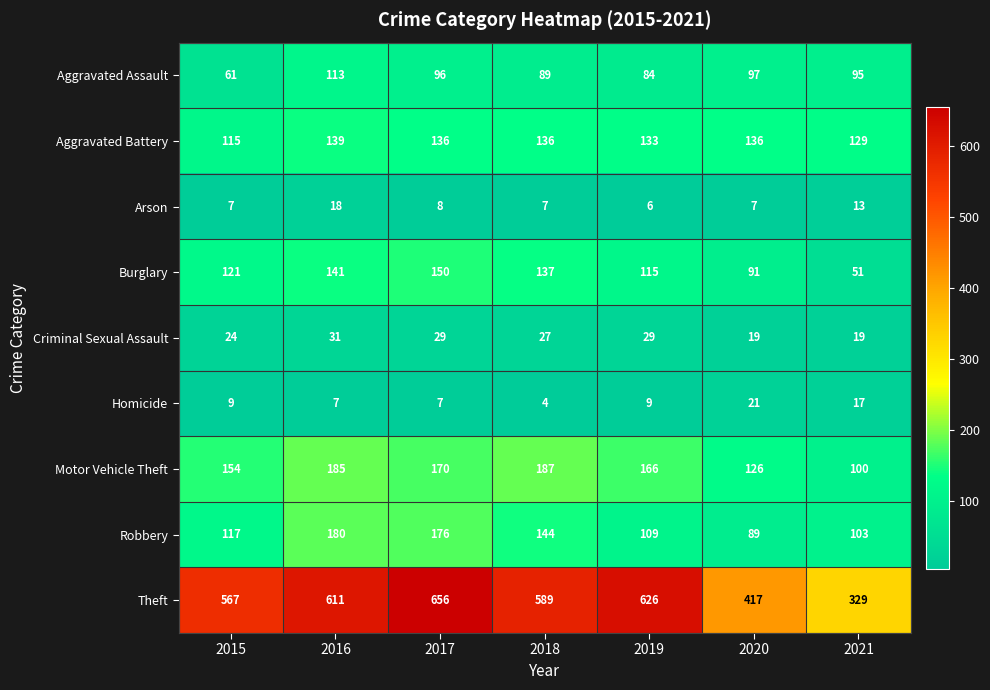

Is it true that Criminal Sexual Assault equals 19 at 2020?

True